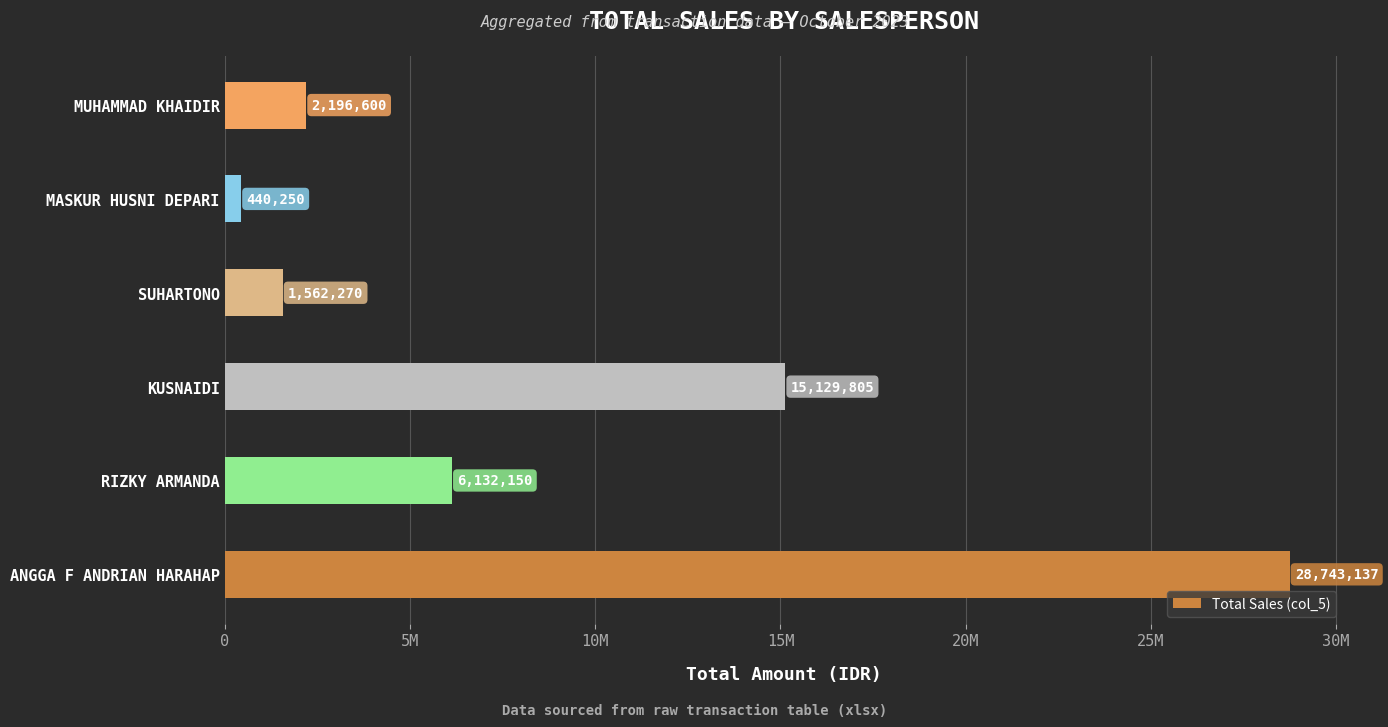

How many bars are there in total?

6